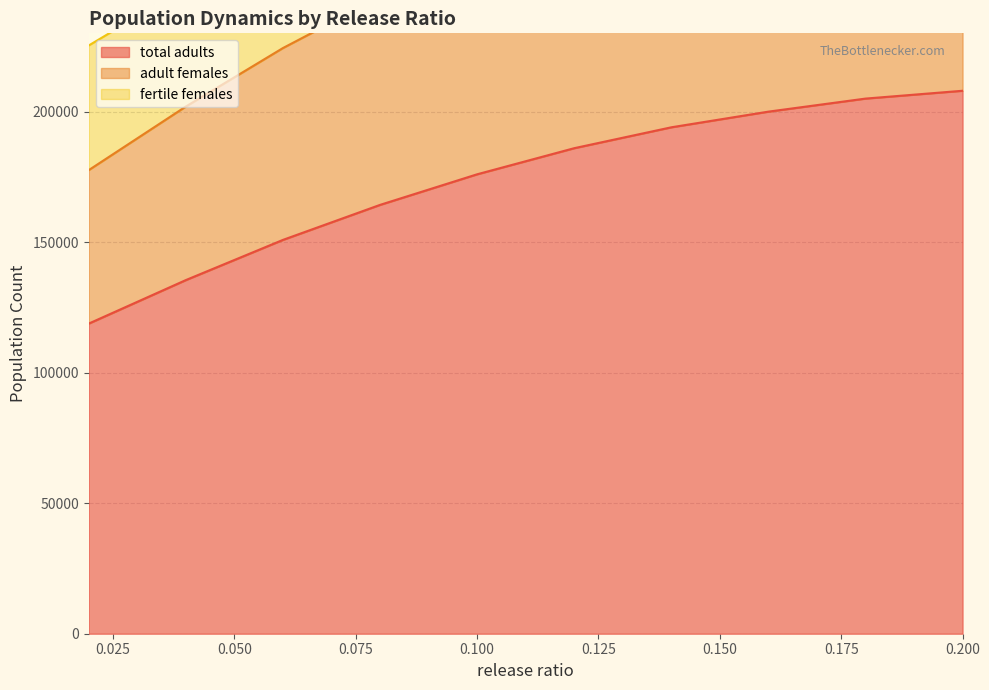

True or false: total adults and adult females cross at least once.

False